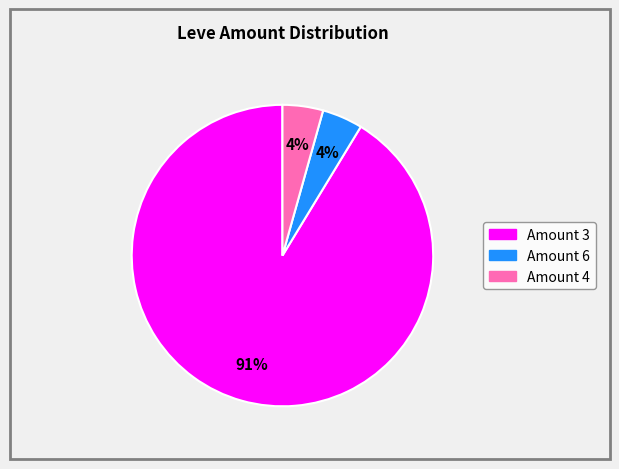

Does any single category account for the majority?

Yes